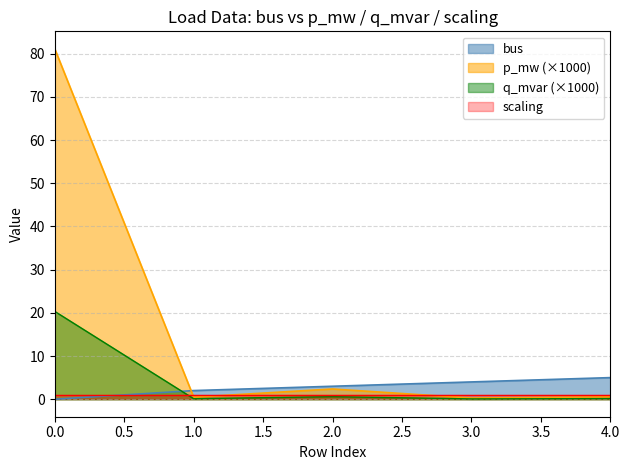

The value of bus at 0.0 is -2.9. True or false?

False